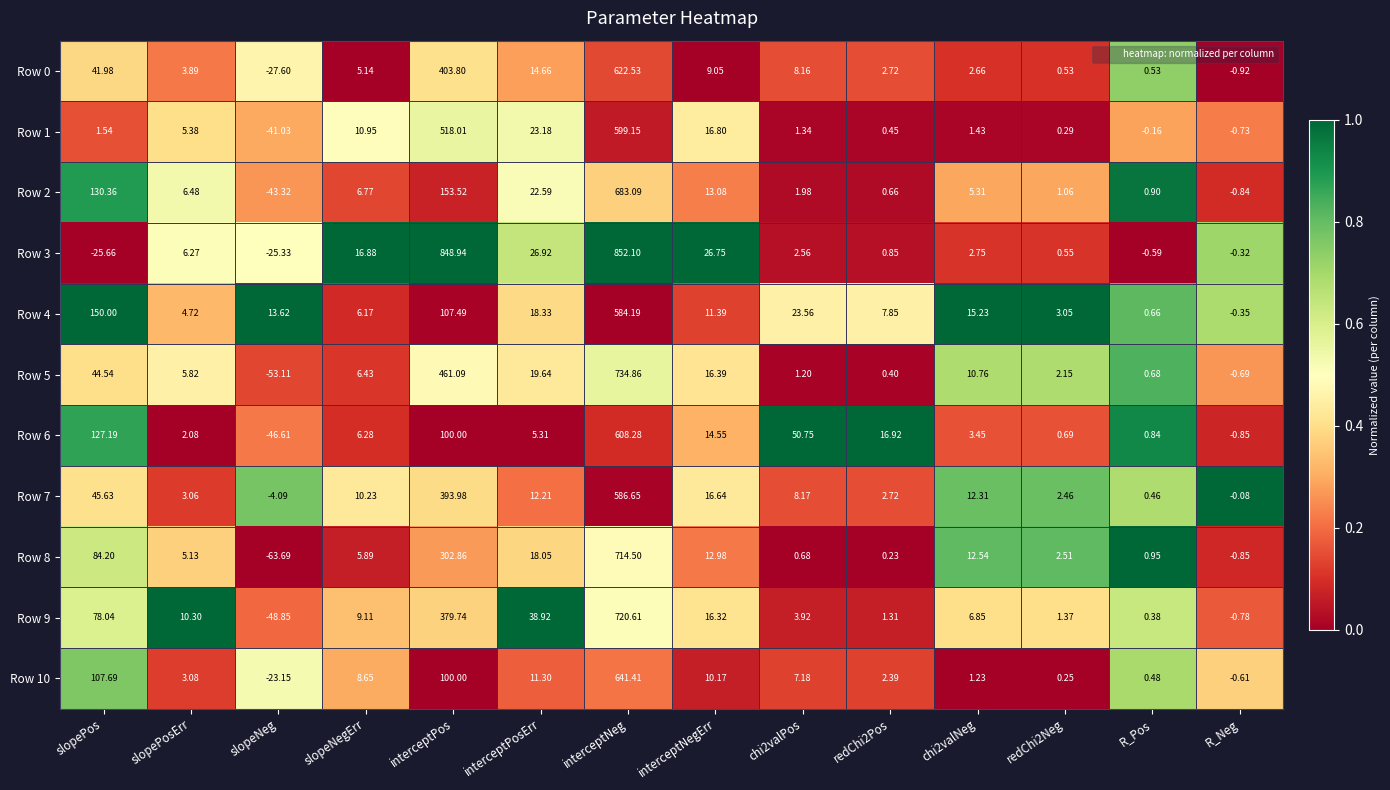

Where does the Row 6 series first go above 6?

slopePos